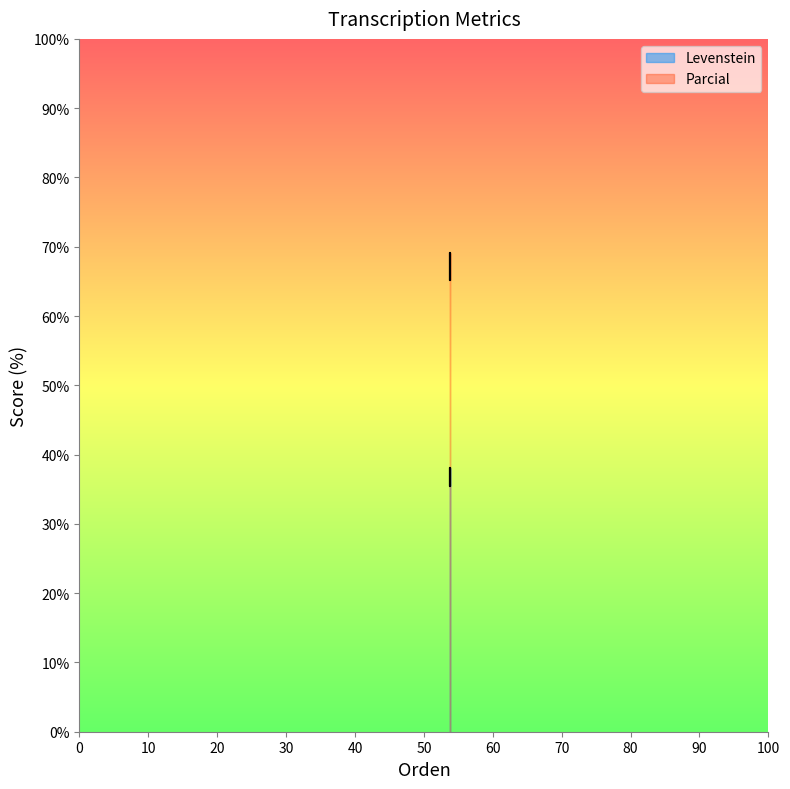

What are all the series names shown in the legend?

Levenstein, Parcial